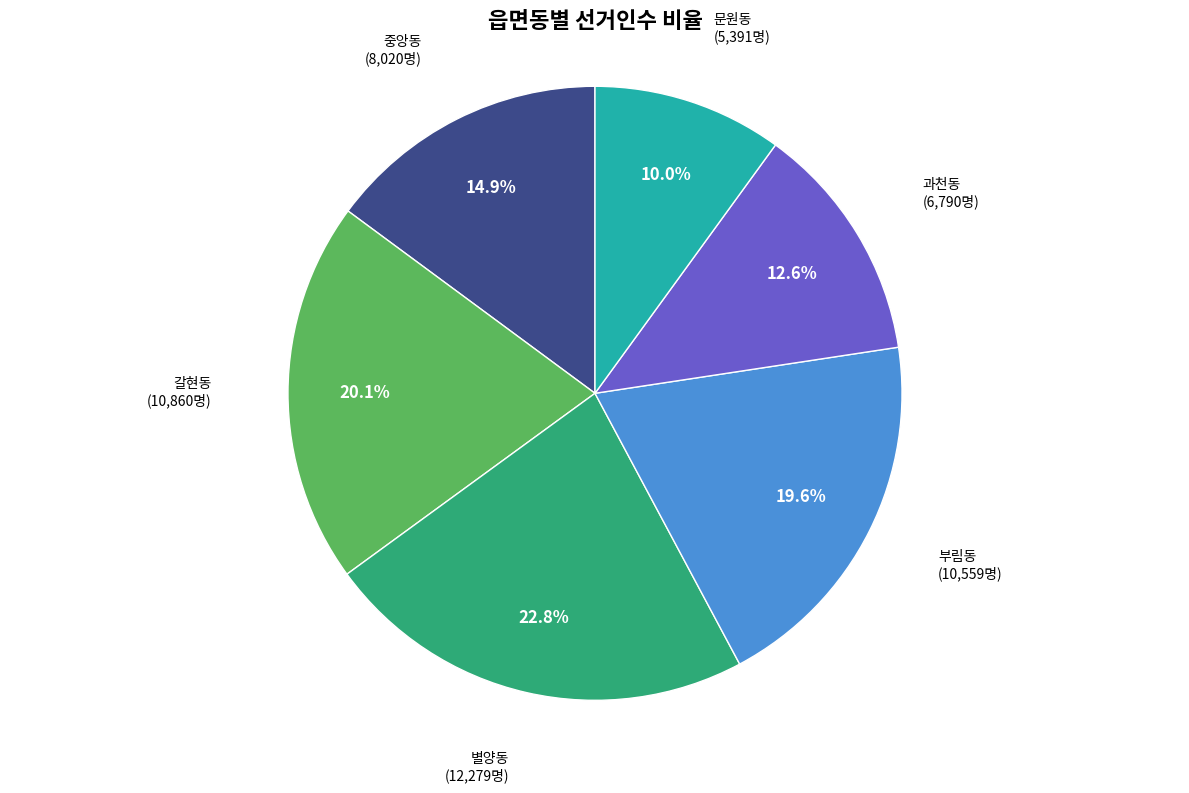

Is there a majority slice in this chart?

No